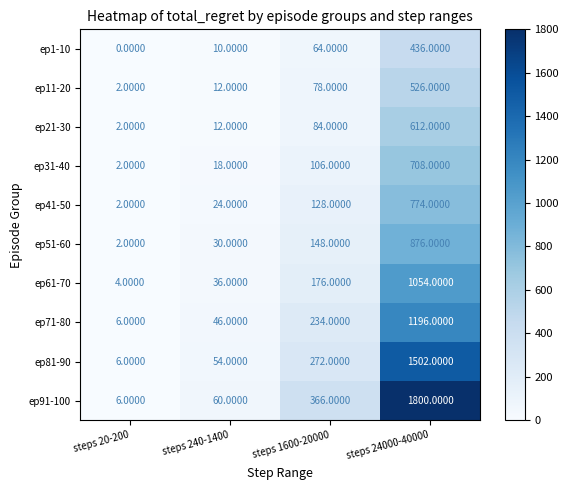

What is the difference between the ep41-50 values at steps 20-200 and steps 240-1400?

22